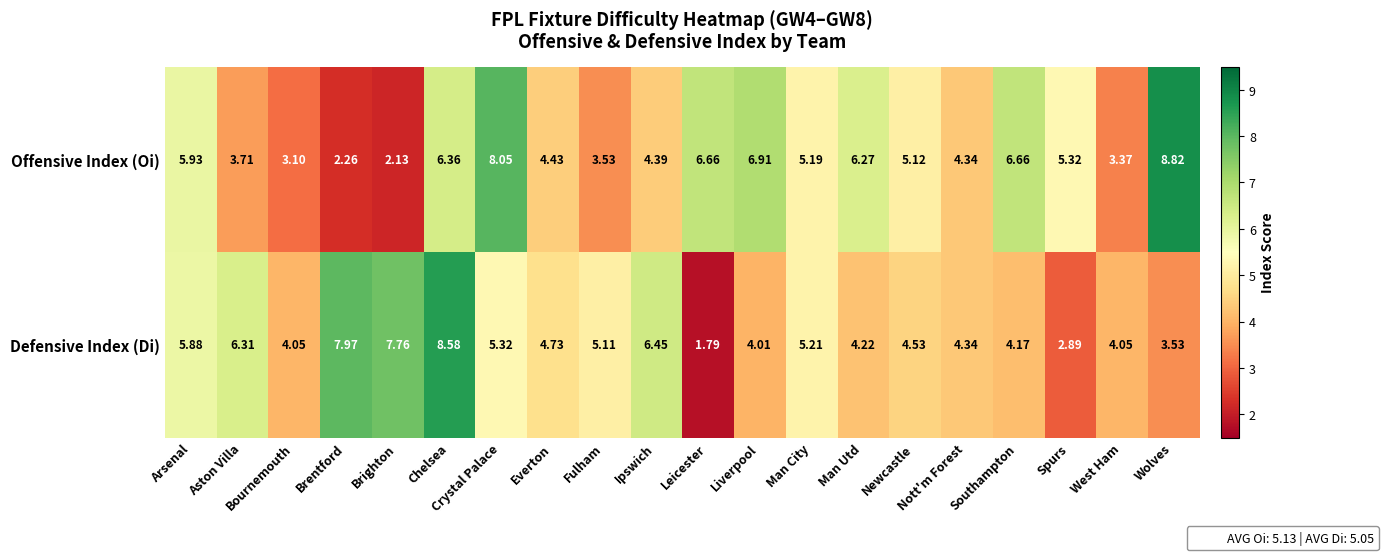

Which series has the widest spread of values?

Defensive Index (Di)